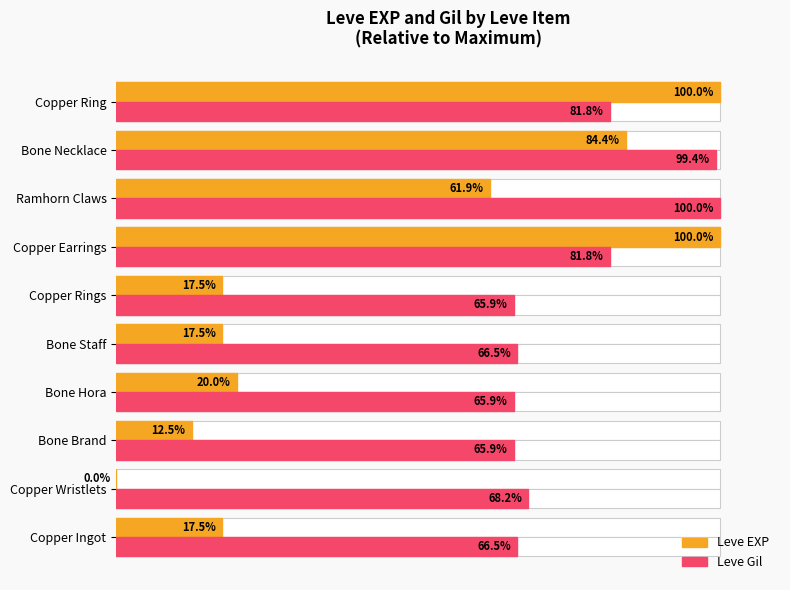

What is the sum of all Leve EXP values?

431.4